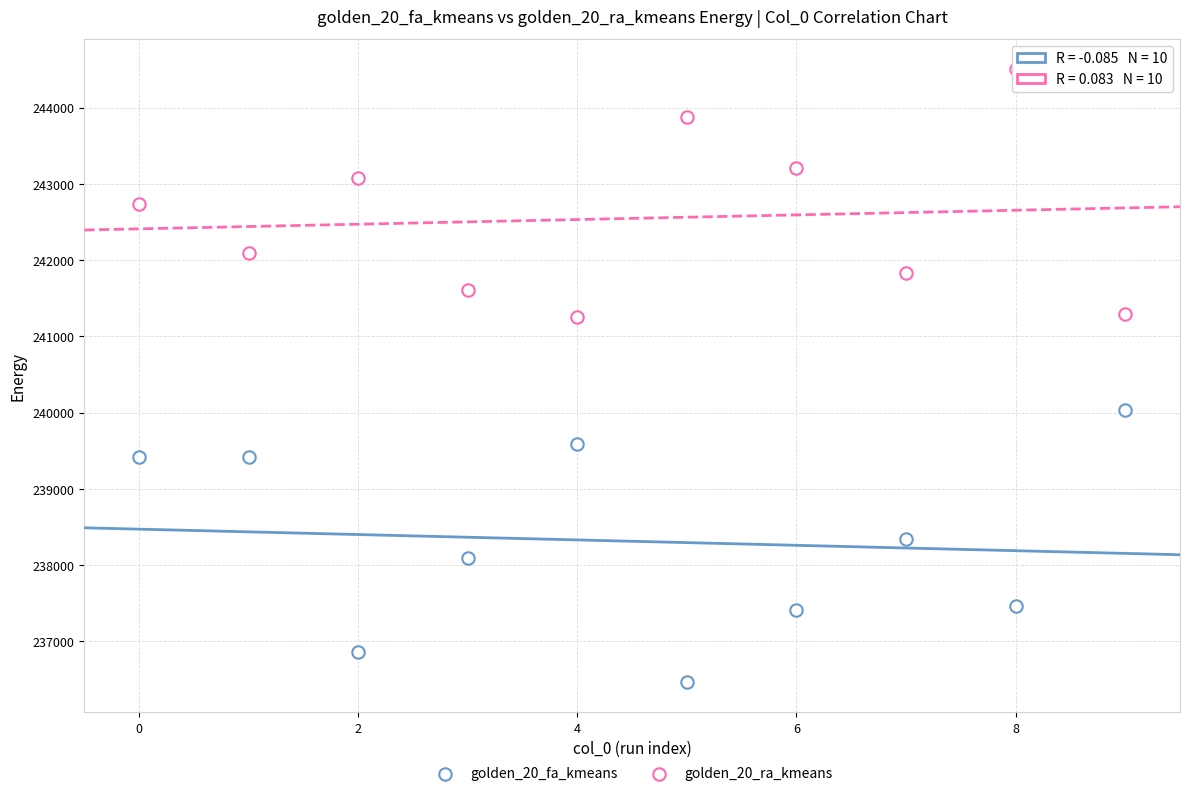

Count the number of points in this scatter plot.

20